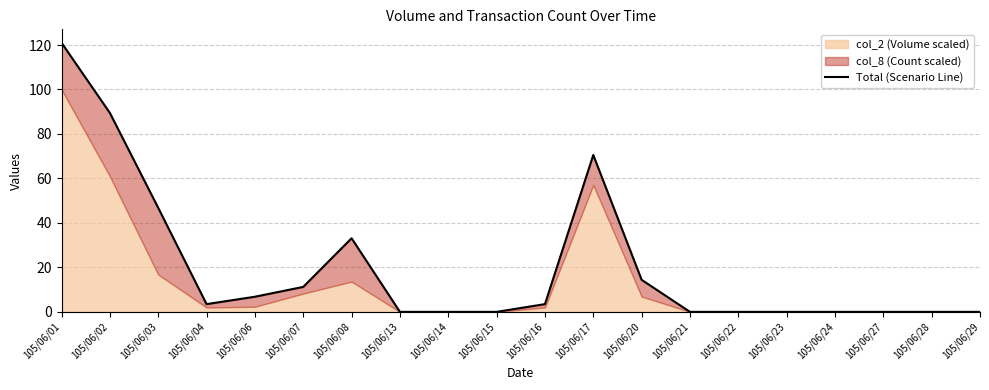

The chart shows a value of 46.8 at 105/06/03. True or false?

True